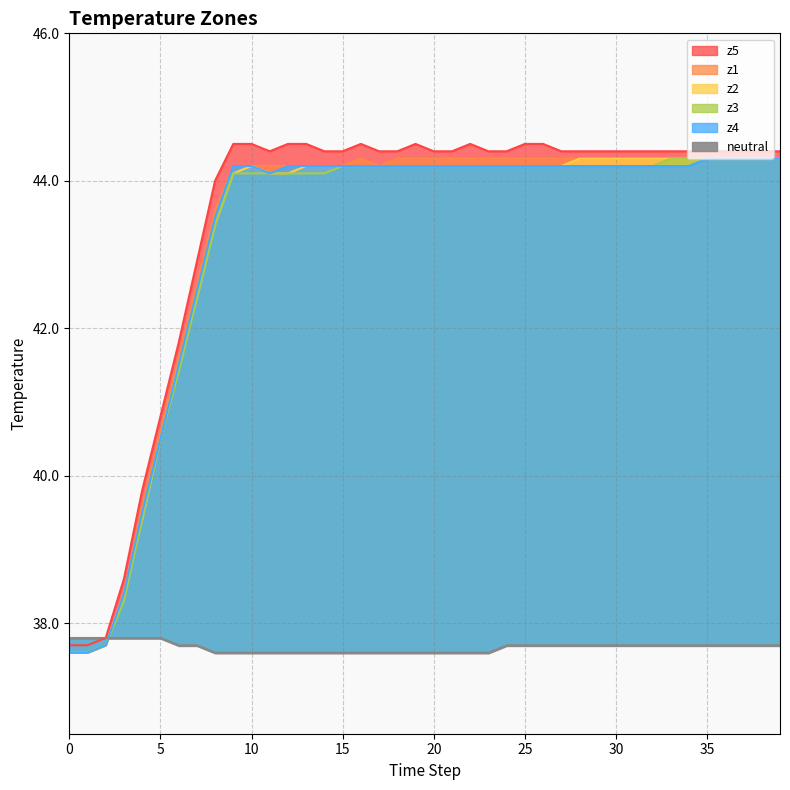

At 37, list the series in order from smallest to largest.

neutral, z1, z2, z3, z4, z5